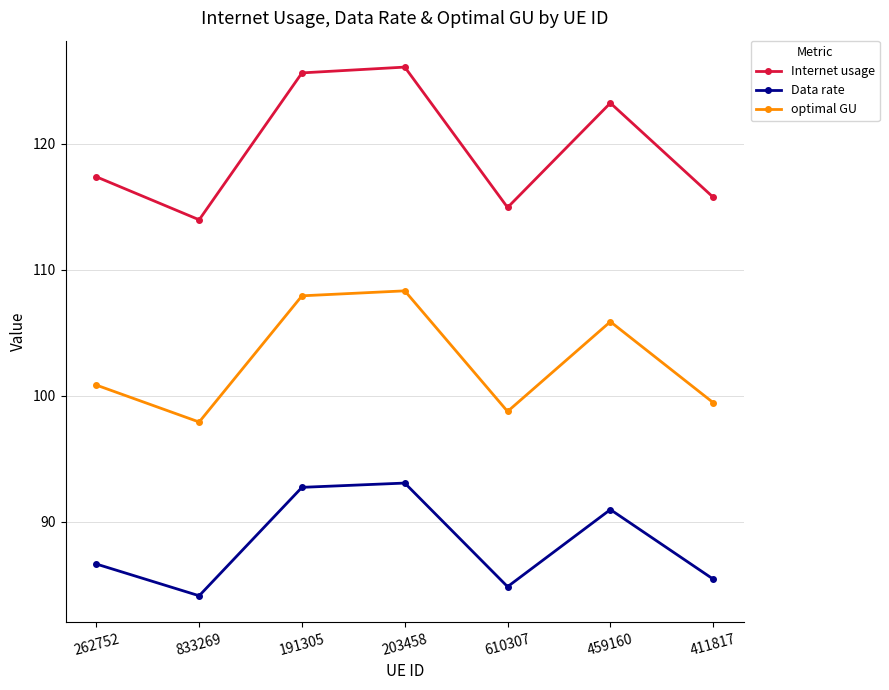

Is the value of Data rate at 191305 greater than the value of optimal GU at 203458?

No